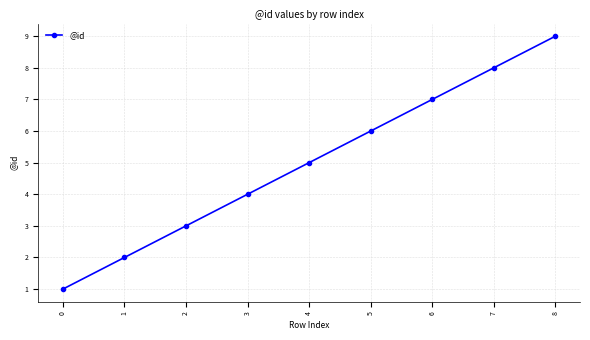

At which category does the chart reach its peak across all series?

8